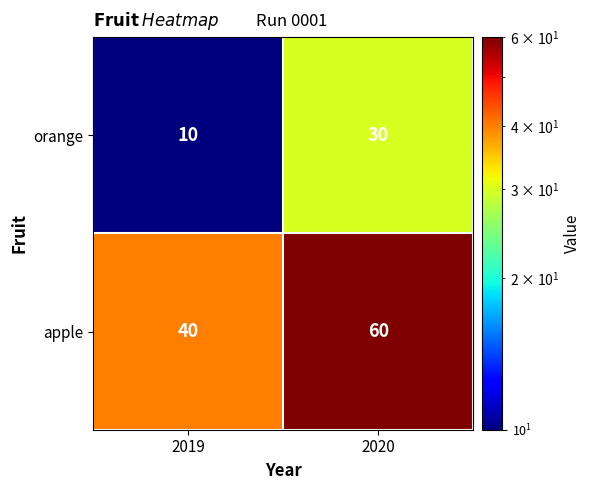

Which series has the largest total across all categories?

apple